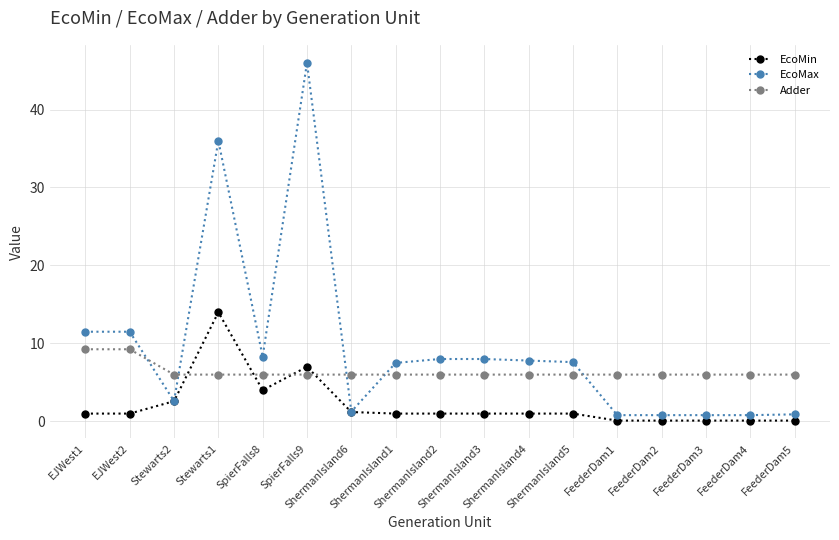

Is the value of Adder at FeederDam3 greater than the value of EcoMin at SpierFalls8?

Yes